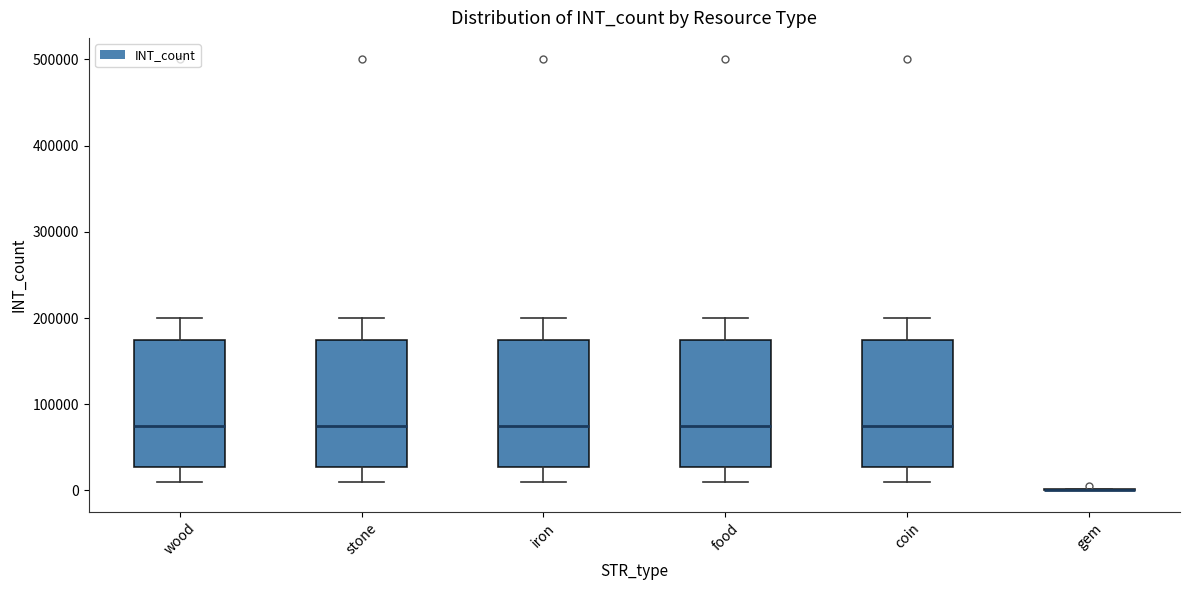

Reading left to right, read every box against the y-axis: the position of its median line, the range the box covers, and the ends of its whiskers. The values are not printed on the chart, so give them approximately, as read against the axis.

wood: median 80000, box 30000 to 180000, whiskers 10000 to 200000
stone: median 80000, box 30000 to 180000, whiskers 10000 to 200000
iron: median 80000, box 30000 to 180000, whiskers 10000 to 200000
food: median 80000, box 30000 to 180000, whiskers 10000 to 200000
coin: median 80000, box 30000 to 180000, whiskers 10000 to 200000
gem: box collapsed to a line at 0, whiskers 0 to 0